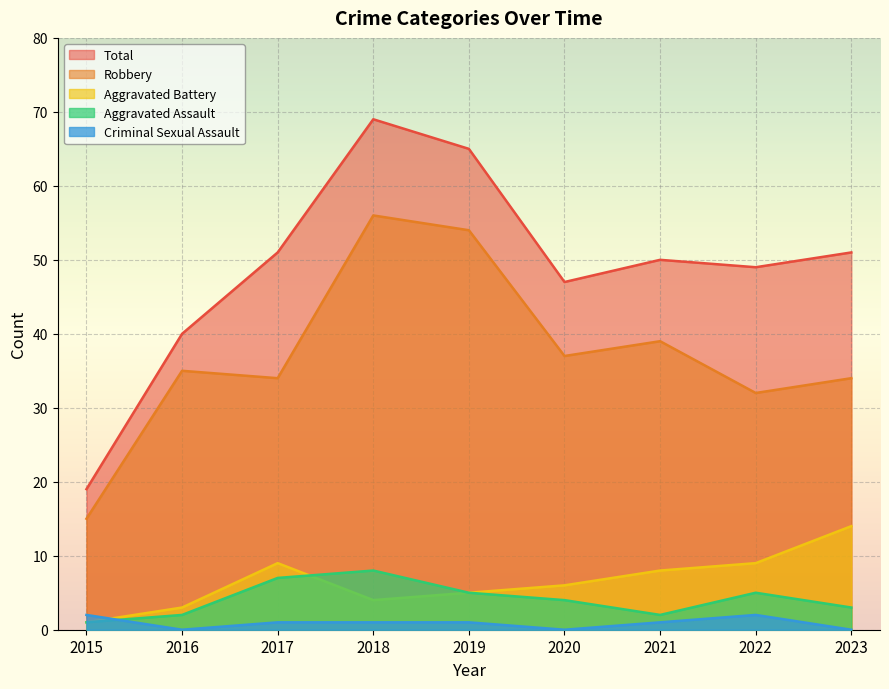

What is the value of the Criminal Sexual Assault point at the 8th from the left?

2